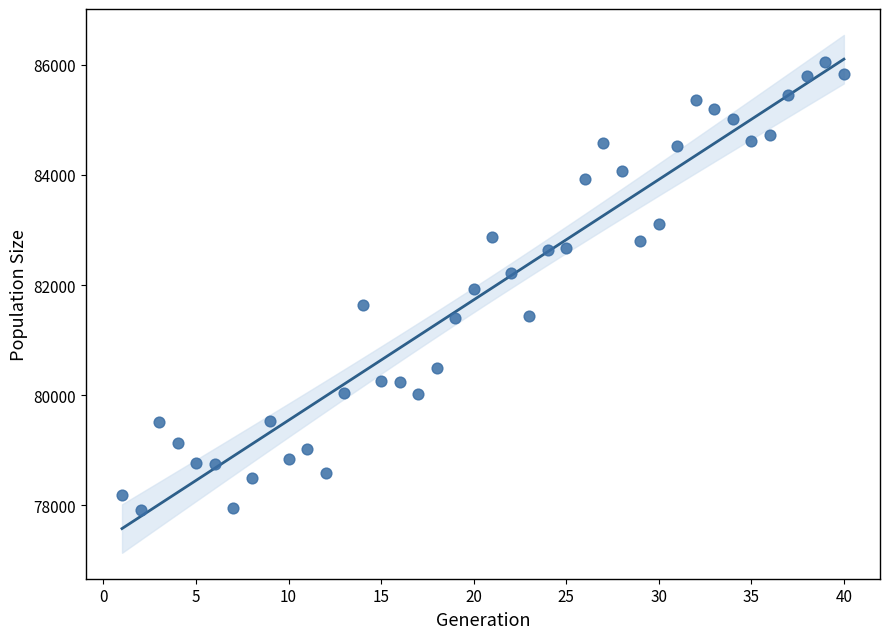

What is the range of X values (max minus min)?

39